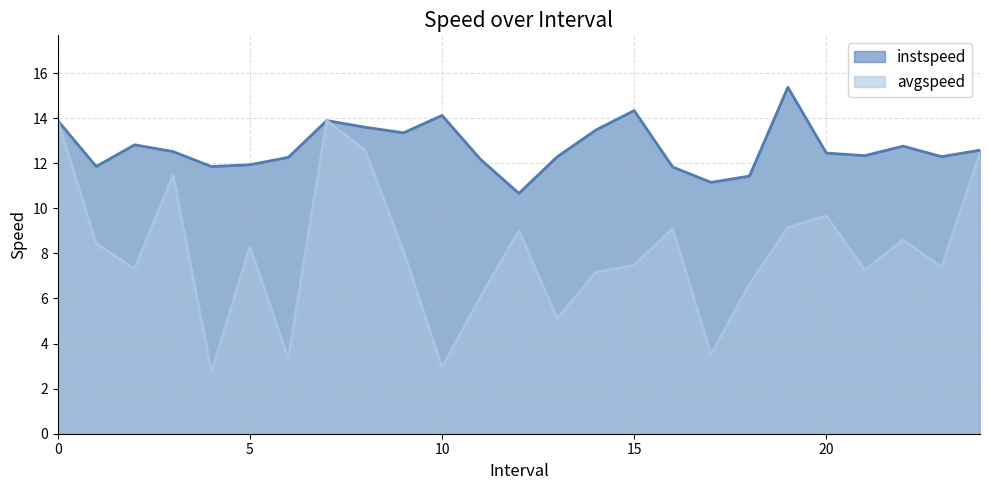

What is the minimum value for instspeed?

10.7